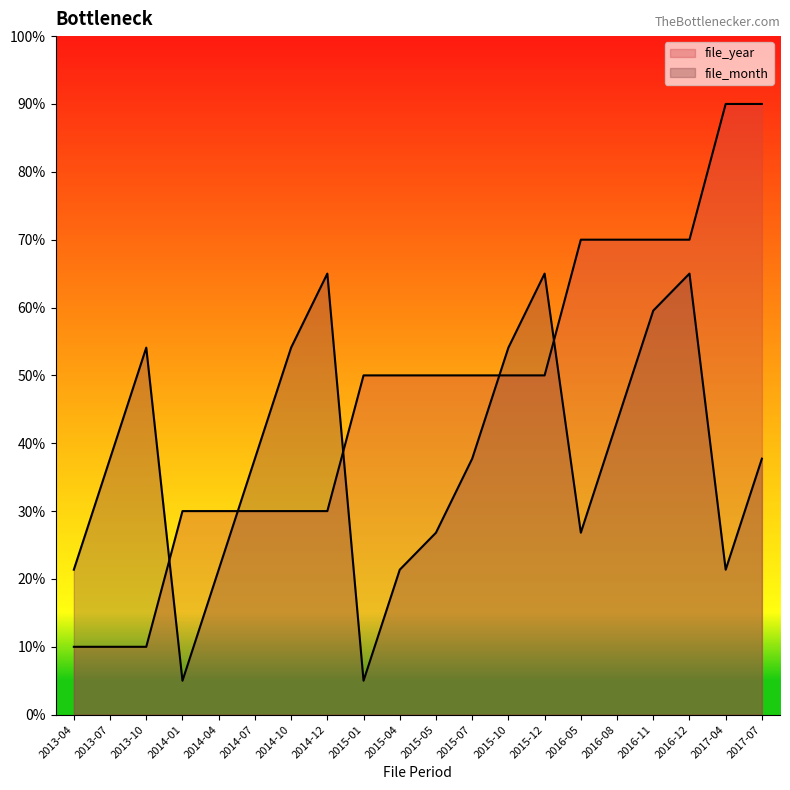

What is the value of the file_year point at the 20th from the left?

90.0